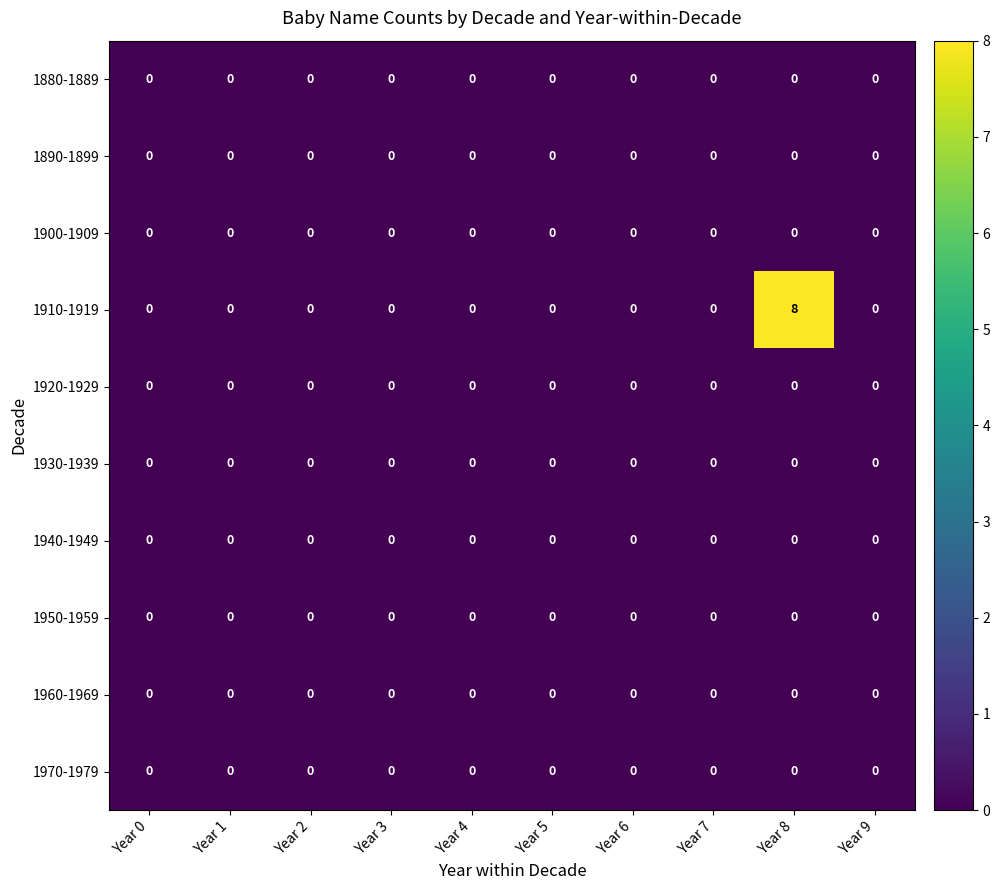

True or false: 1970-1979 has a value of 0 at Year 3.

True